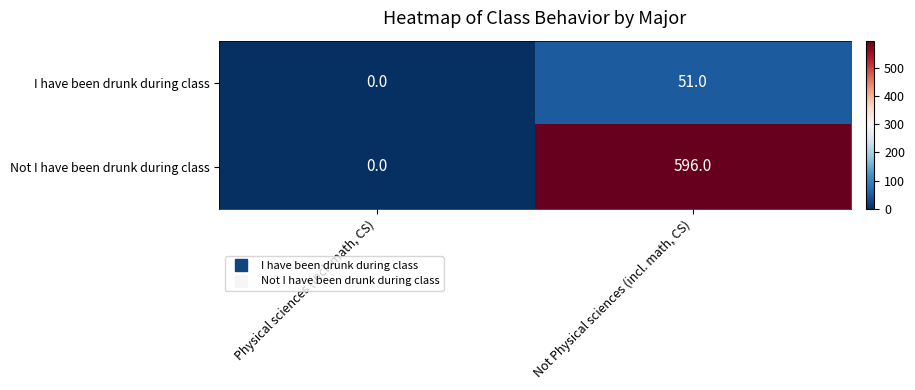

Reading left to right, extract all data points from this chart.

I have been drunk during class: Physical sciences (incl. math, CS)=0	Not Physical sciences (incl. math, CS)=51
Not I have been drunk during class: Physical sciences (incl. math, CS)=0	Not Physical sciences (incl. math, CS)=596